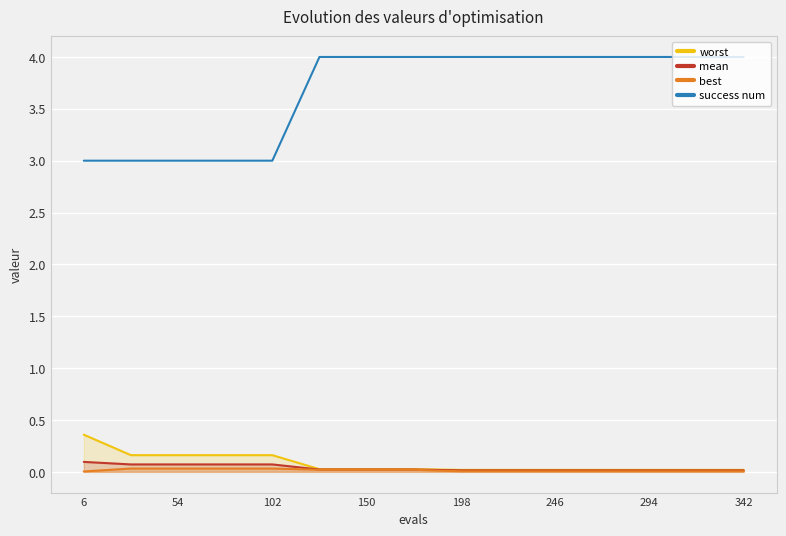

True or false: mean has more than 1 points higher than both neighbors.

False